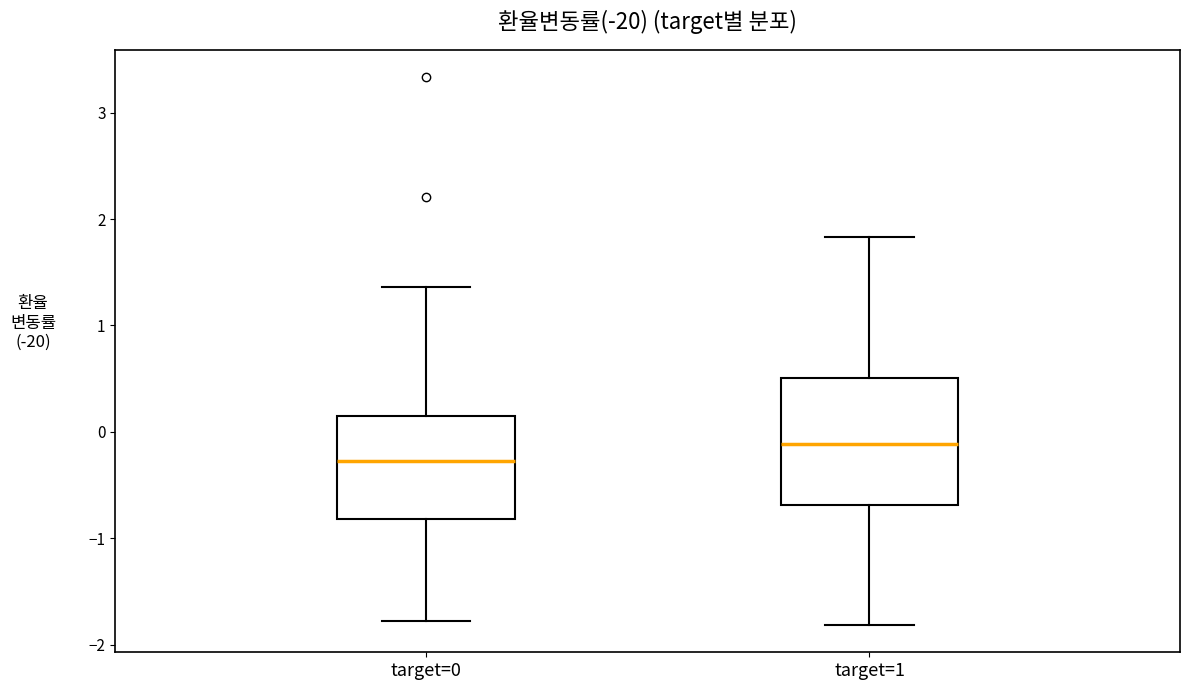

Reading left to right, read every box against the y-axis: the position of its median line, the range the box covers, and the ends of its whiskers. The values are not printed on the chart, so give them approximately, as read against the axis.

target=0: median -0.3, box -0.8 to 0.2, whiskers -1.8 to 1.4
target=1: median -0.1, box -0.7 to 0.5, whiskers -1.8 to 1.8